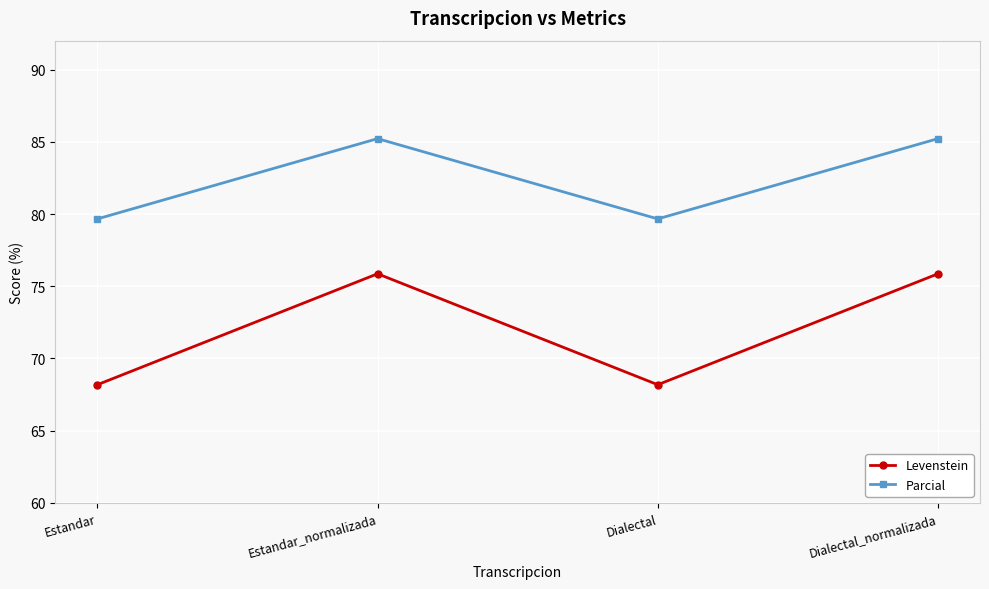

Which series has the widest spread of values?

Levenstein